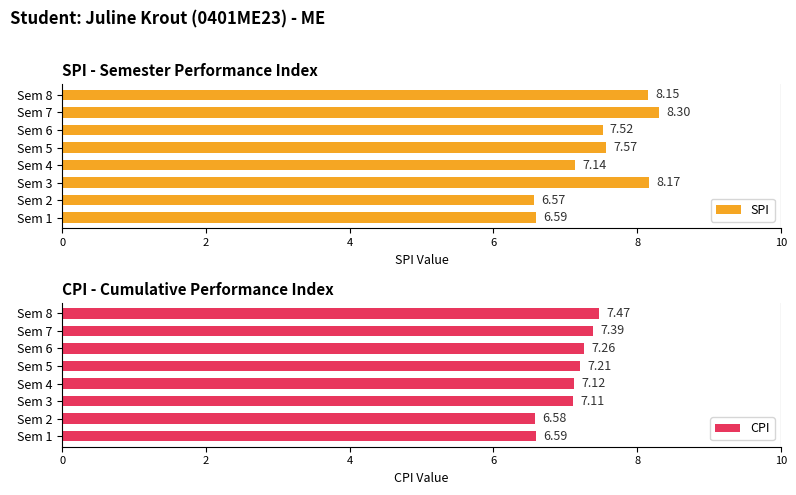

What is the minimum value shown in the chart?

6.6